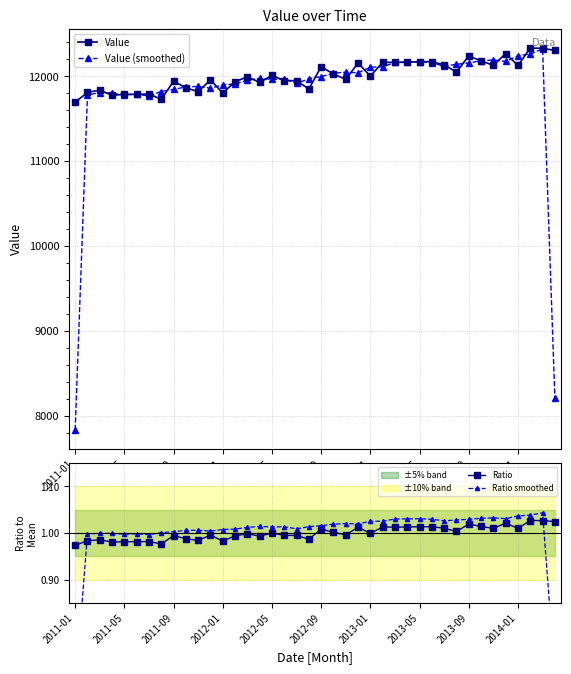

True or false: Ratio smoothed and Ratio cross at least once.

True